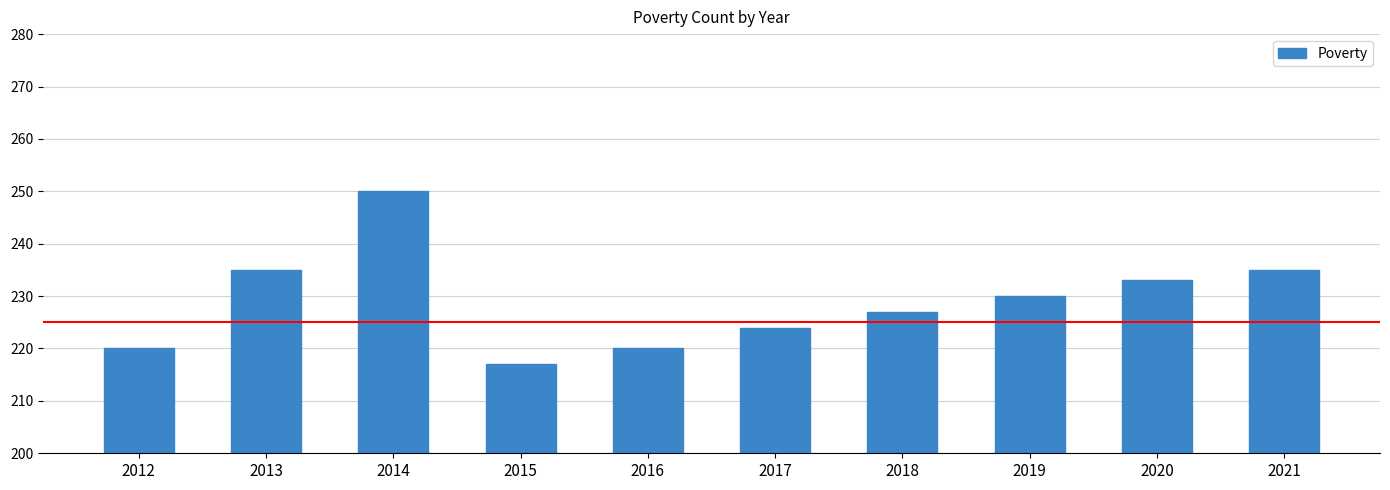

At which category does the chart reach its minimum across all series?

2015